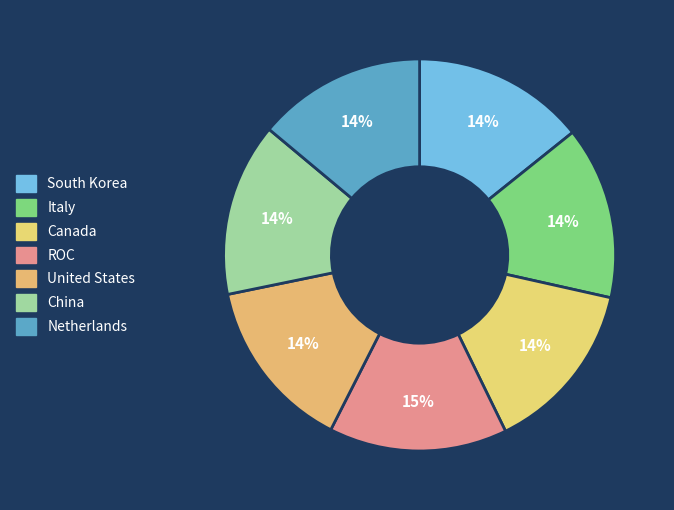

Is it true that South Korea is 6% of the pie?

False